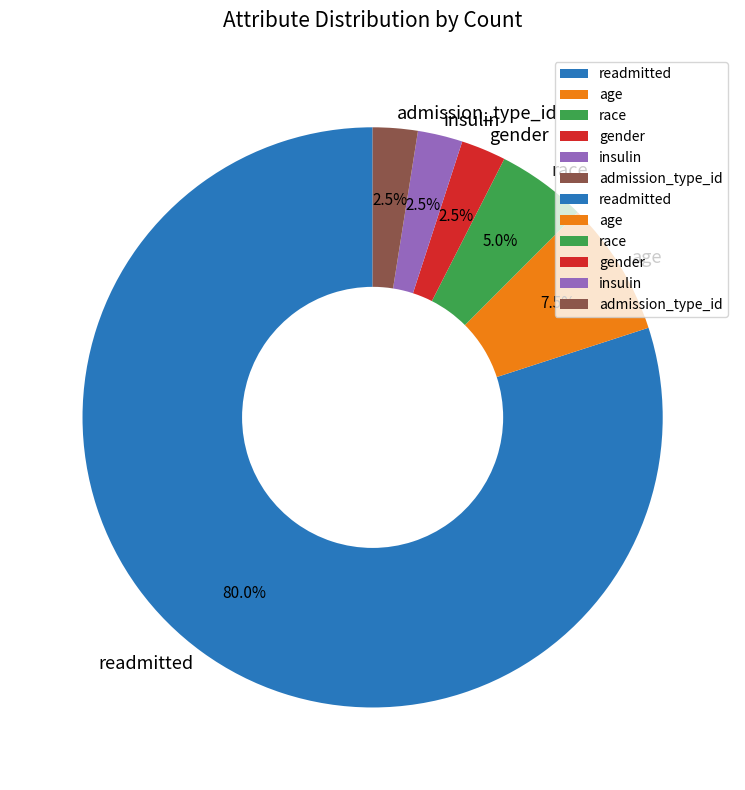

Does readmitted account for over 50% of the chart?

Yes